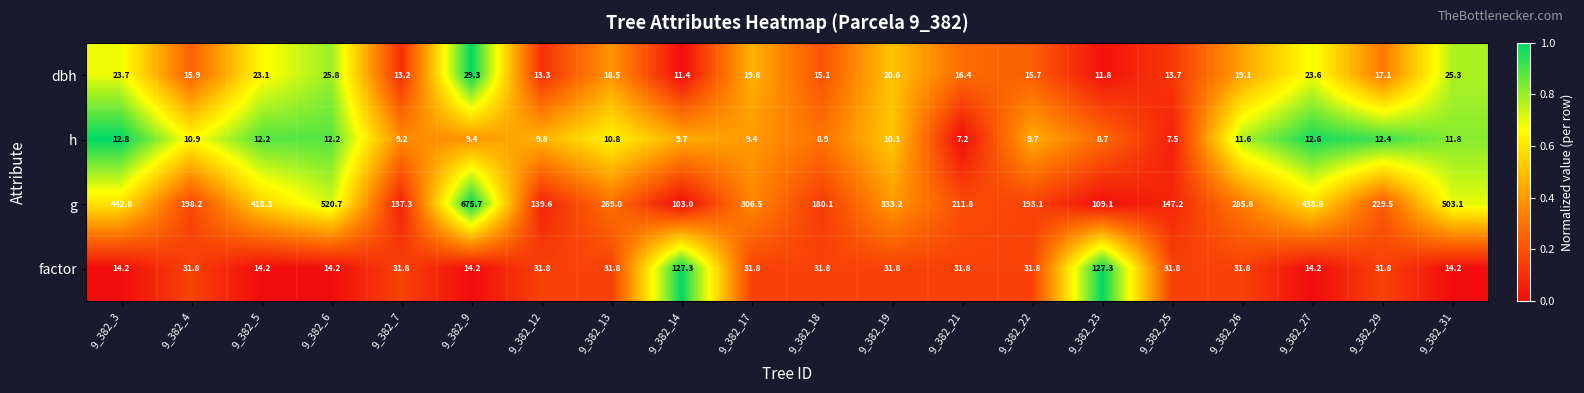

What is the difference between the g values at 9_382_29 and 9_382_18?

49.4